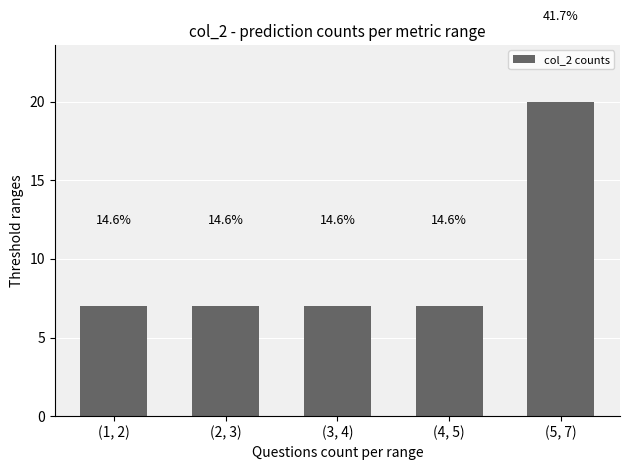

Rank the categories by value from lowest to highest.

(1, 2), (2, 3), (3, 4), (4, 5), (5, 7)